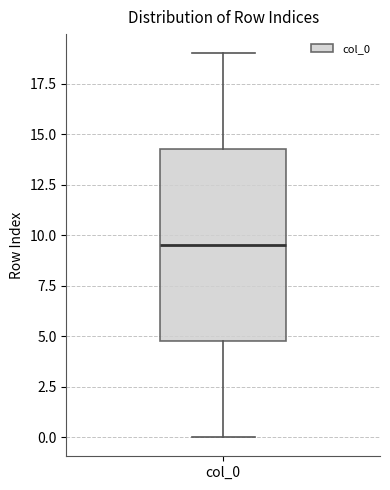

Transcribe this box plot: give where the median line is, the range the box spans, and where the two whiskers end, as read against the y-axis. The values are not printed on the chart, so give them approximately, as read against the axis.

median 9.5, box 5.0 to 14.5, whiskers 0.0 to 19.0